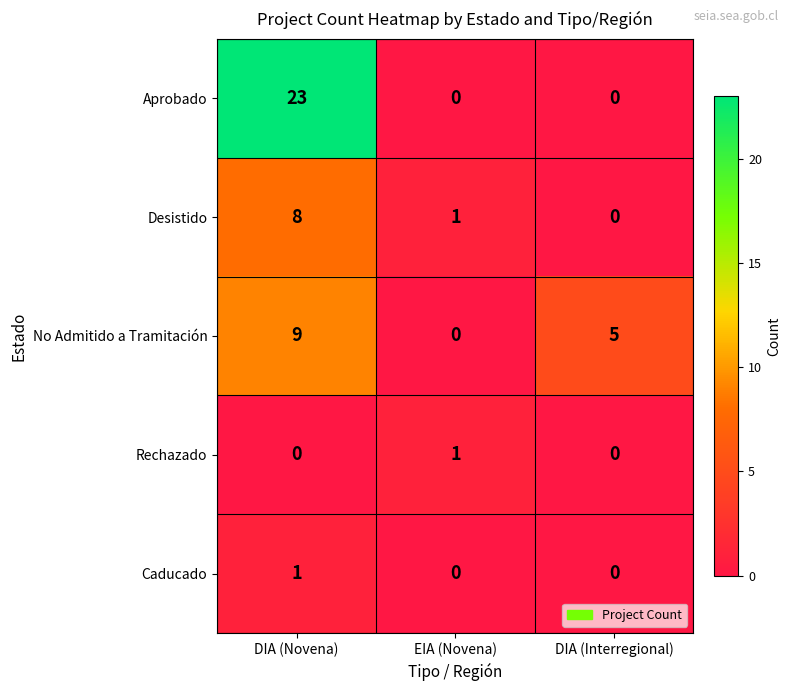

Count the number of categories in the chart.

3